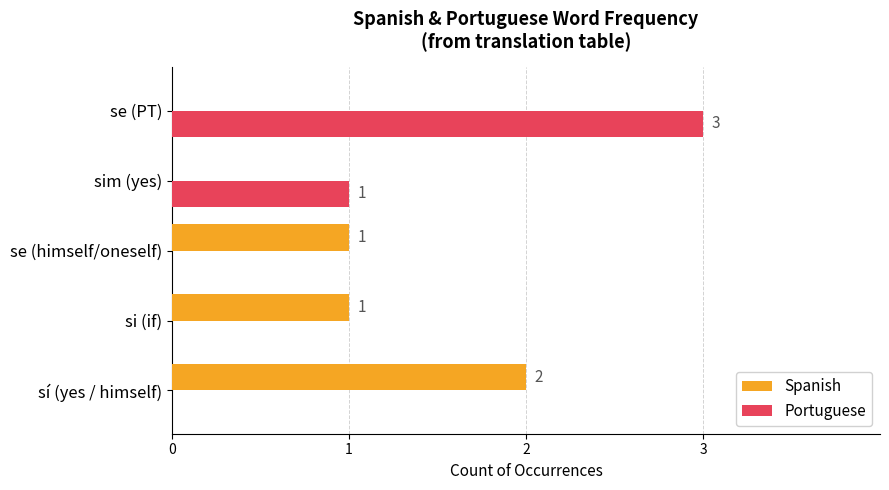

Which series has the largest range (max minus min)?

Portuguese